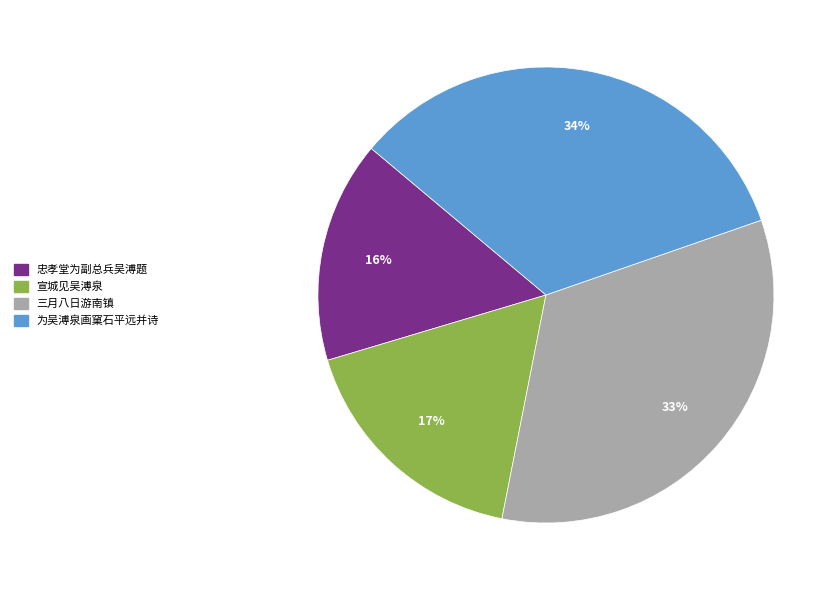

Does any single category account for the majority?

No